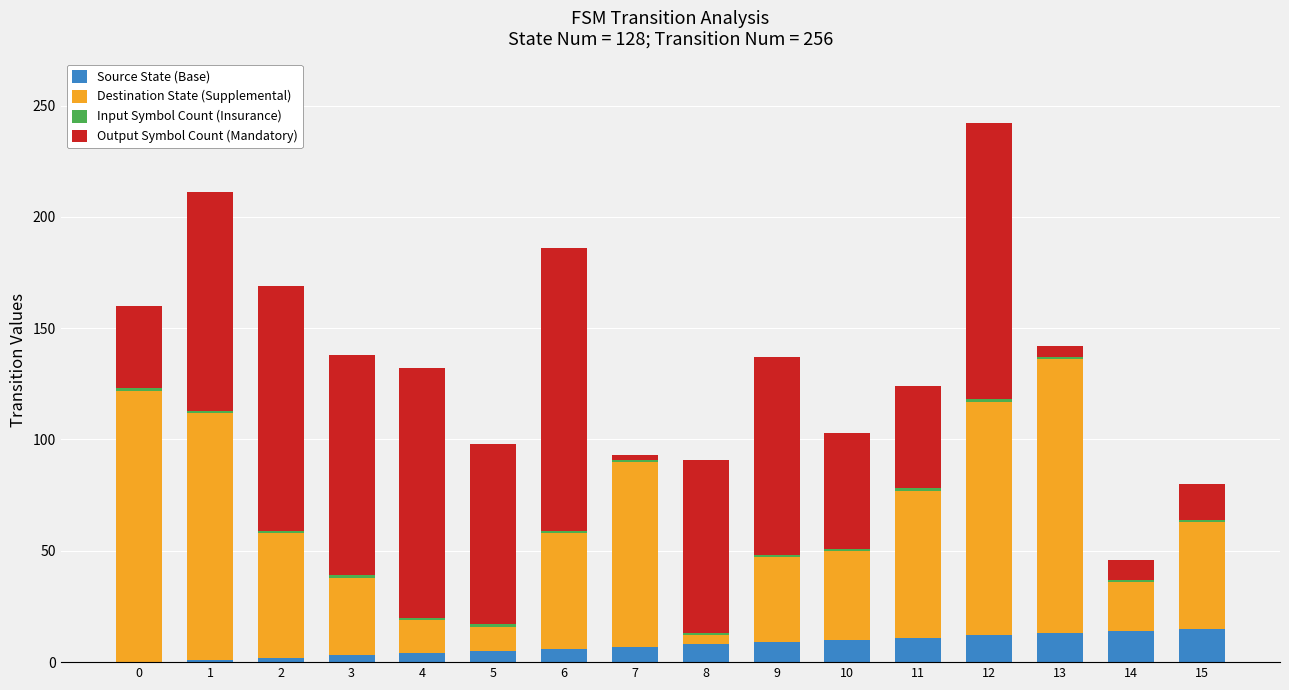

What is the total value across all series at 7?

93